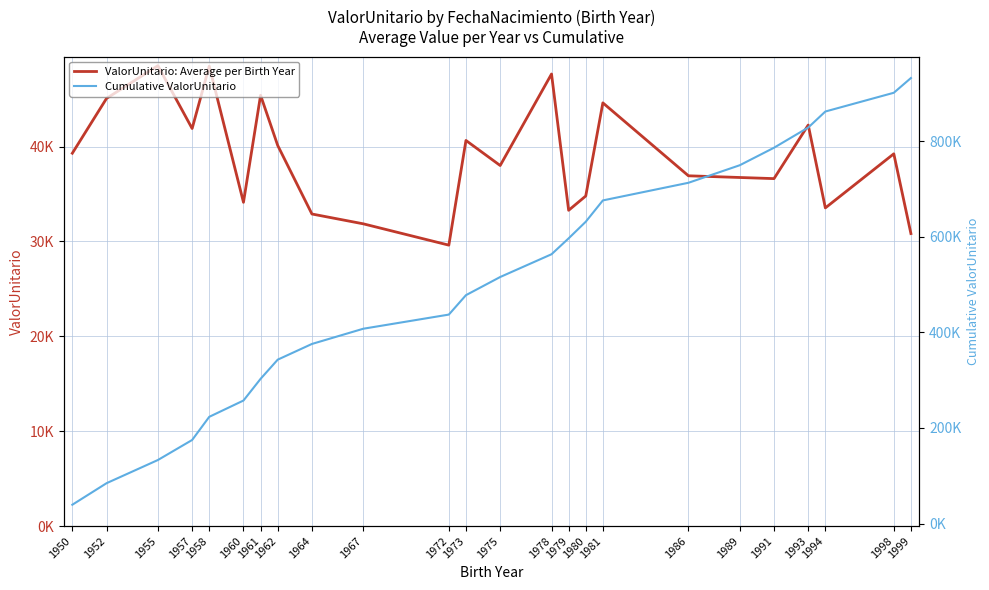

What is the value of the Cumulative ValorUnitario point at the 22nd from the left?

862368.5